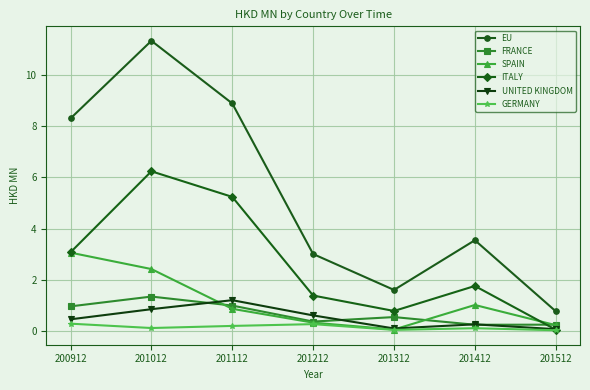

What is the value of the SPAIN point at the 2nd from the left?

2.4